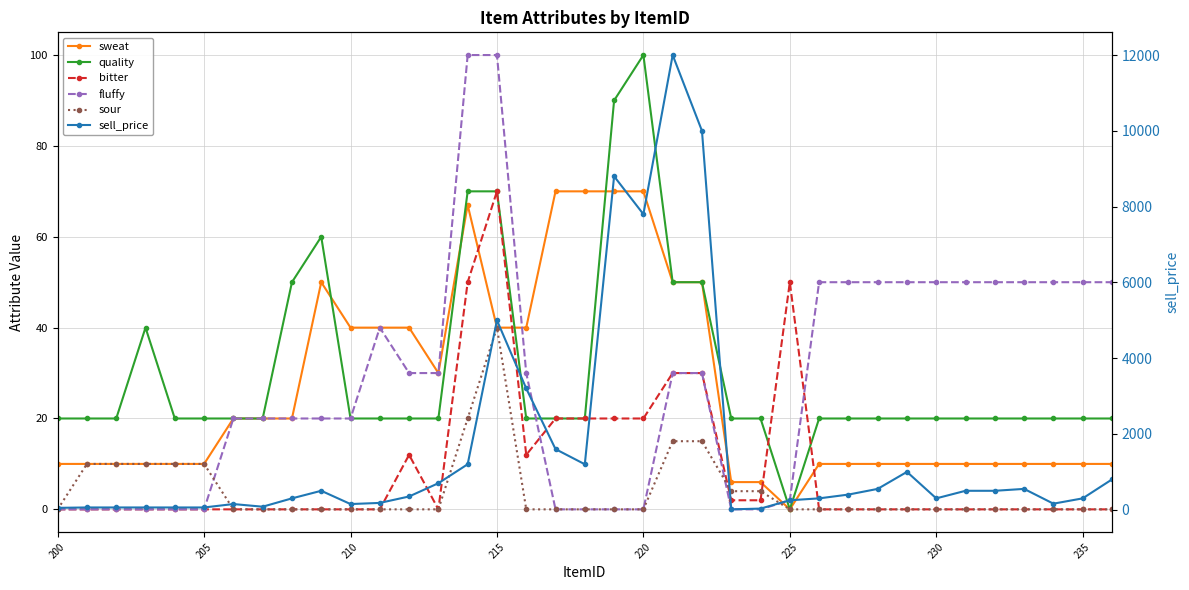

True or false: quality has a value of 0 at 225.

True